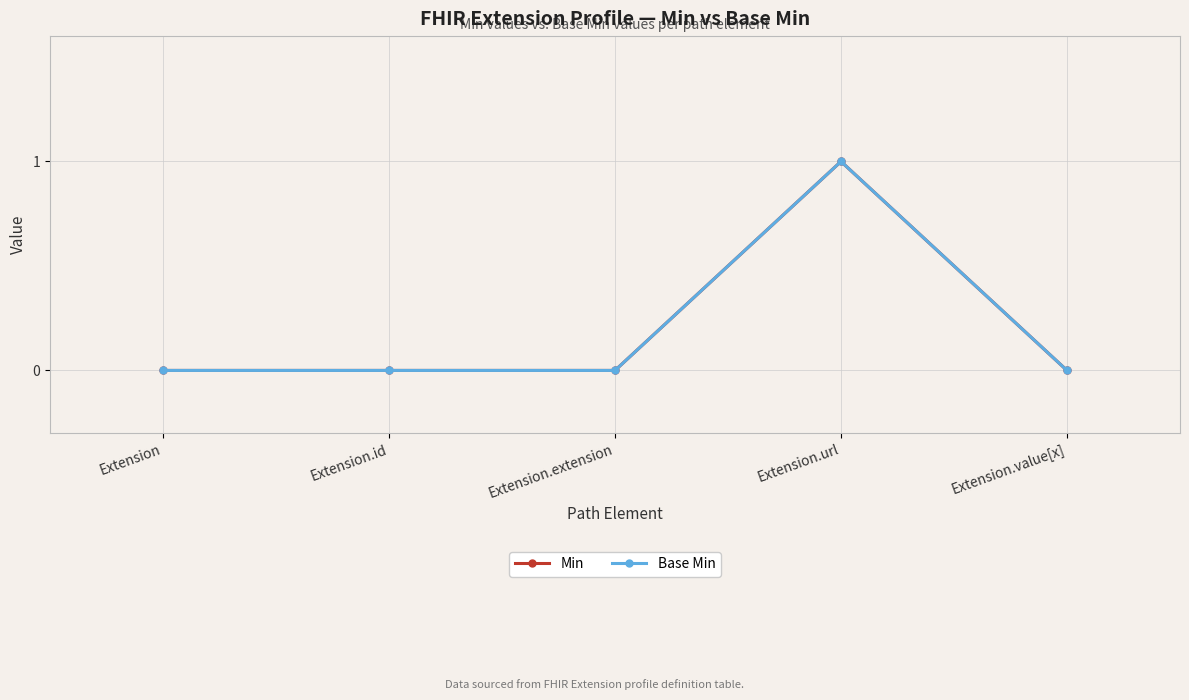

In Base Min, how many points are higher than both neighbors (excluding endpoints)?

1